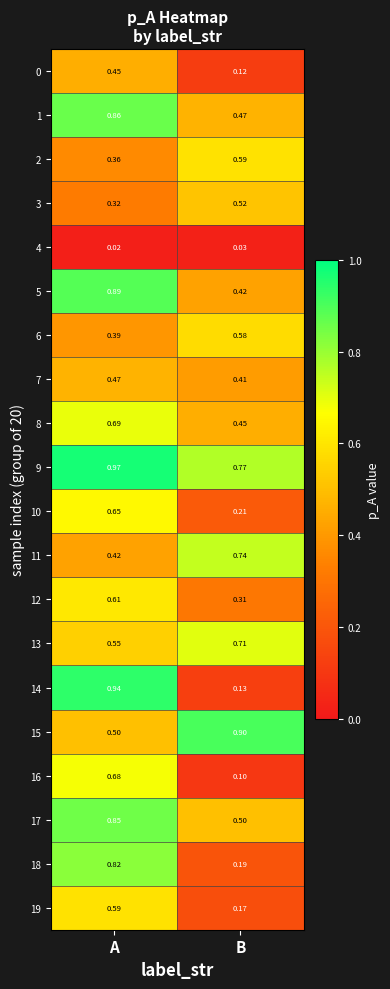

At which label is 0 closest to 0?

B